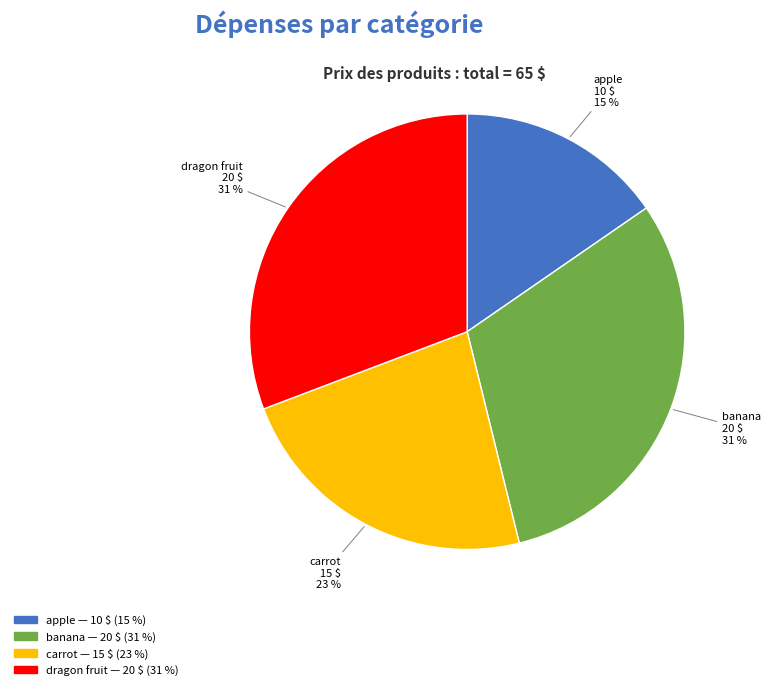

Between banana and carrot, which is larger?

banana